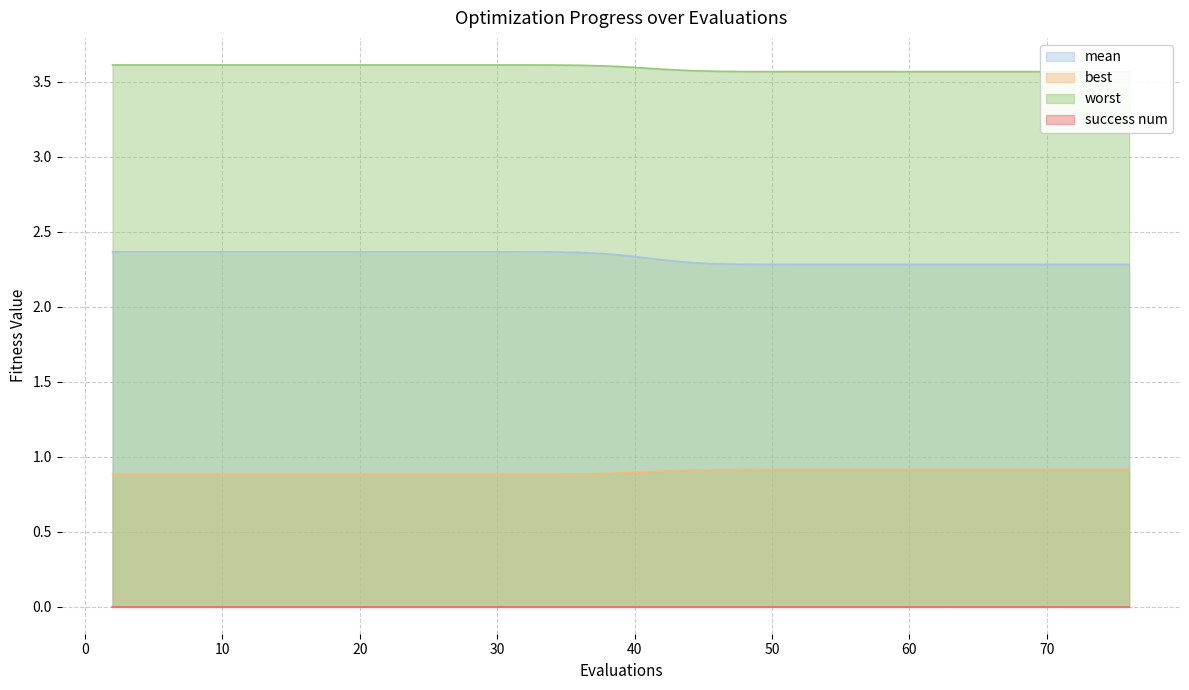

True or false: best has more than 2 points higher than both neighbors.

False